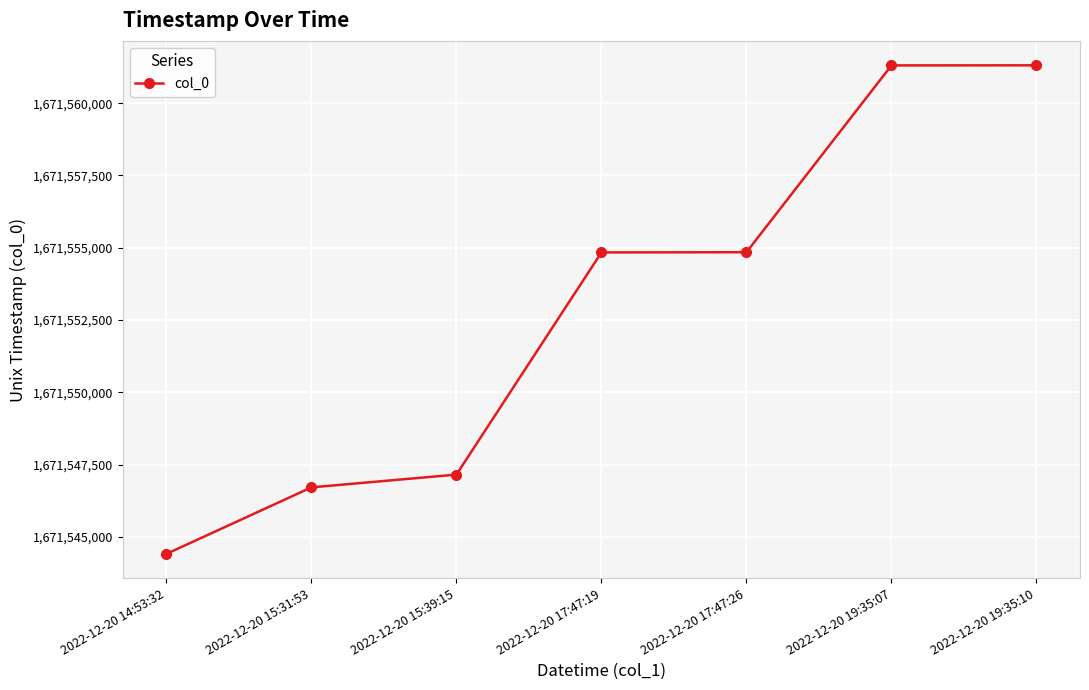

Which has a higher value, 2022-12-20 15:39:15 or 2022-12-20 17:47:19?

2022-12-20 17:47:19